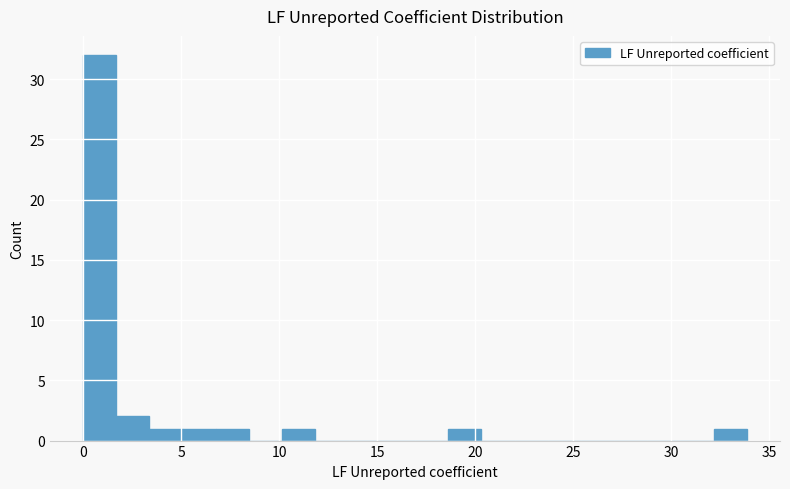

Read against the x-axis, roughly where is the centre of the tallest bar?

1.0